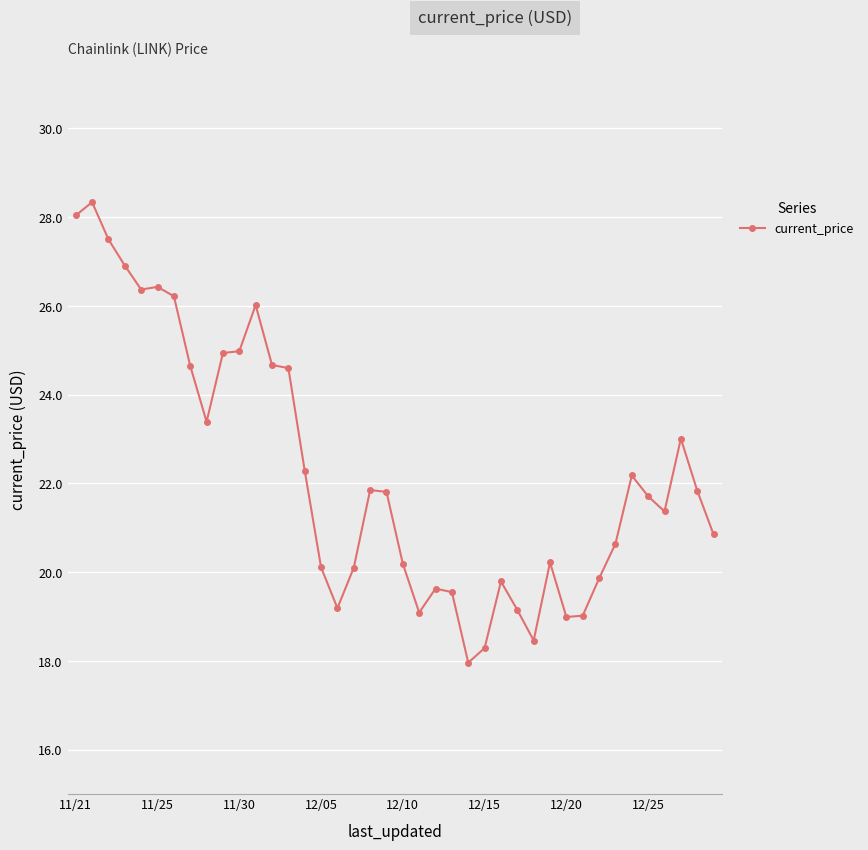

True or false: the data has more than 0 interior local peaks.

True